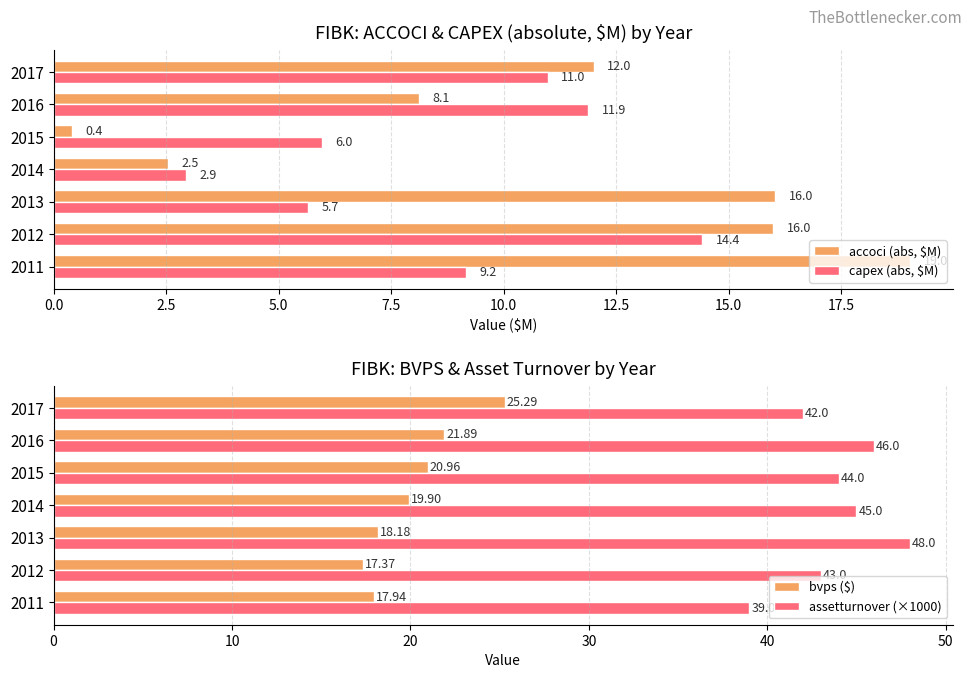

At which label does capex (abs, $M) reach its minimum?

2014